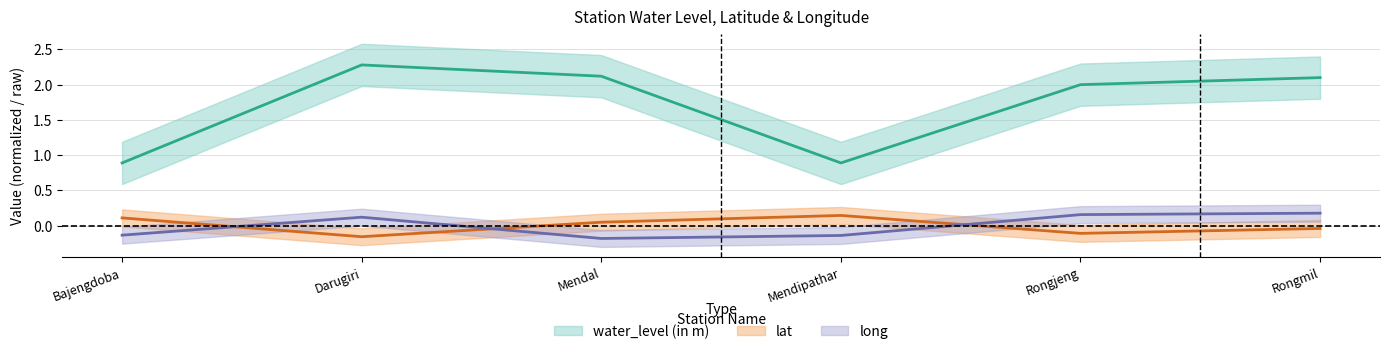

What is the difference between the maximum and minimum values in the water_level (in m) series?

1.4